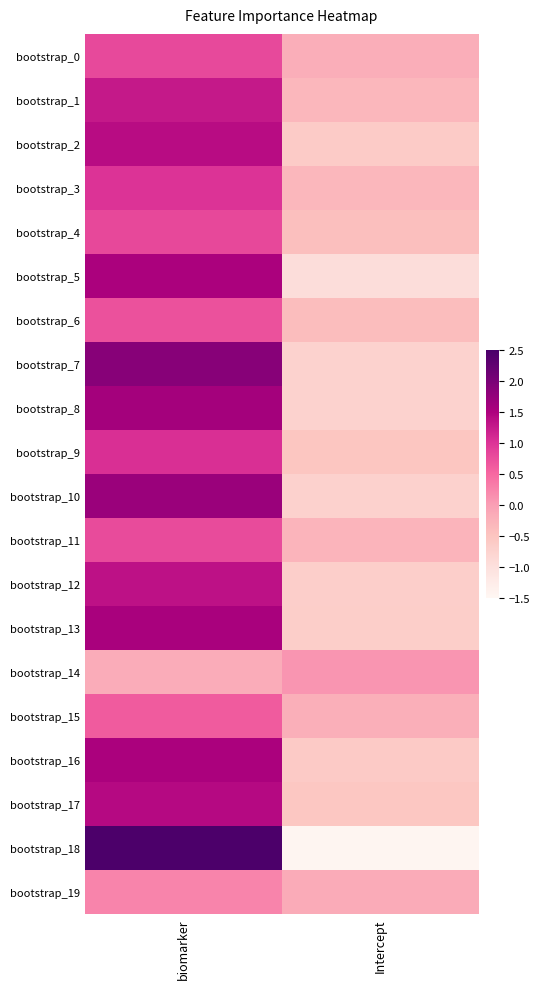

Between biomarker and Intercept, which is larger?

biomarker